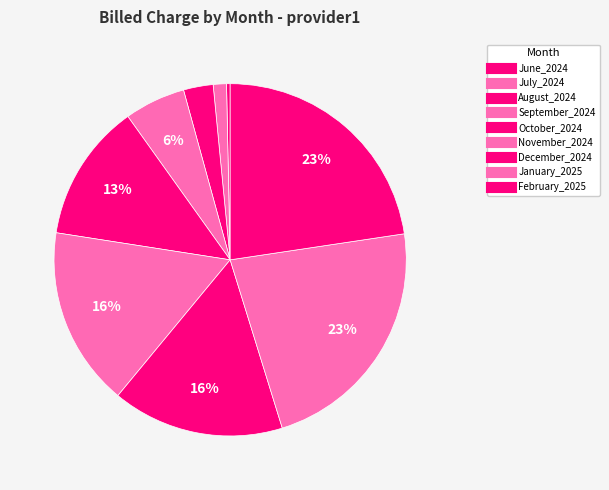

How many slices are in this pie chart?

9